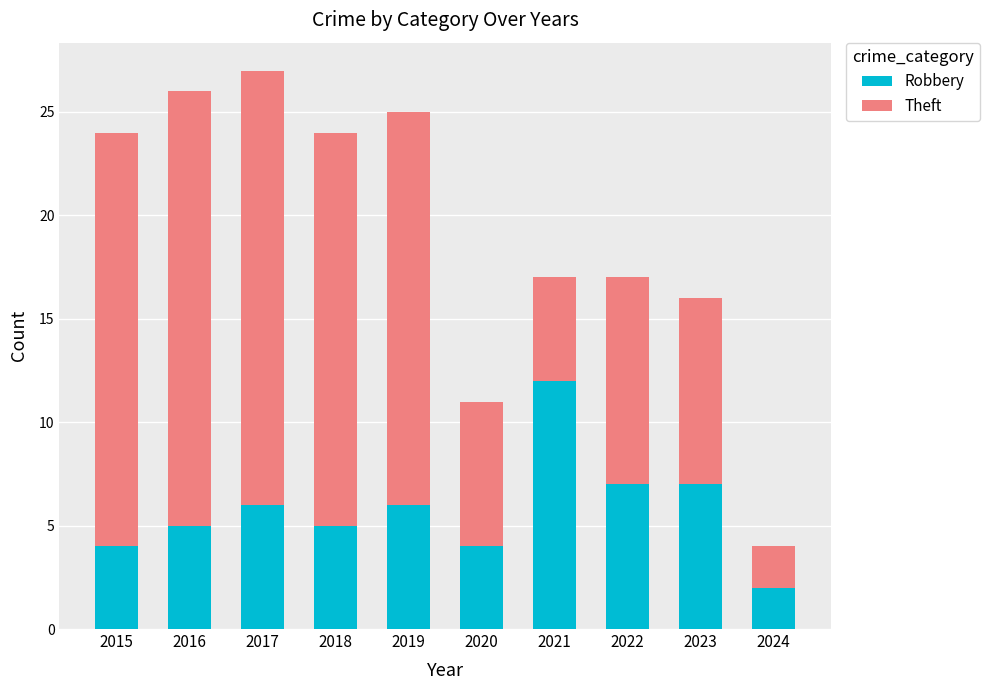

True or false: Robbery has a value of 13 at 2023.

False